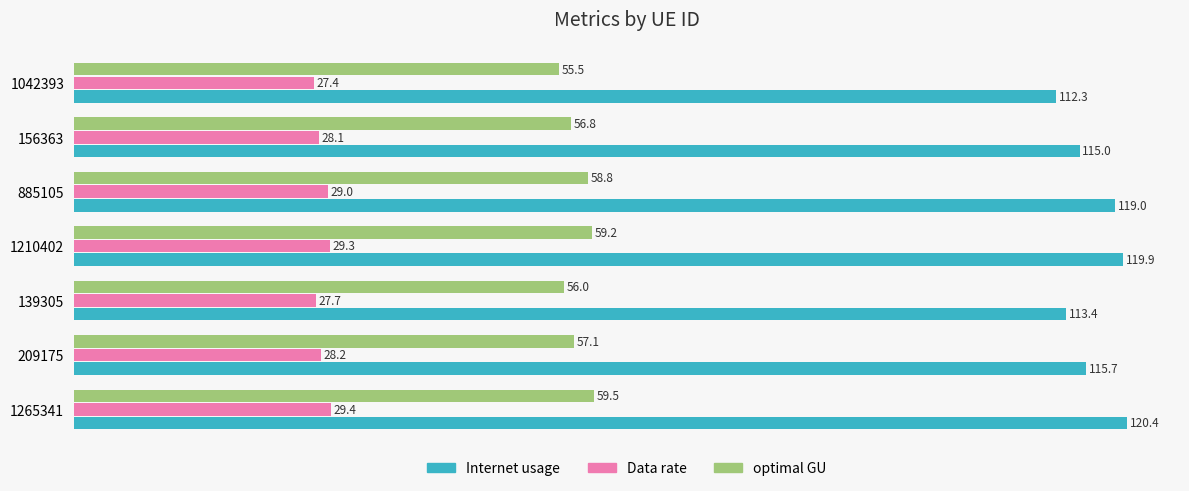

At 139305, list the series in order from largest to smallest.

Internet usage, optimal GU, Data rate